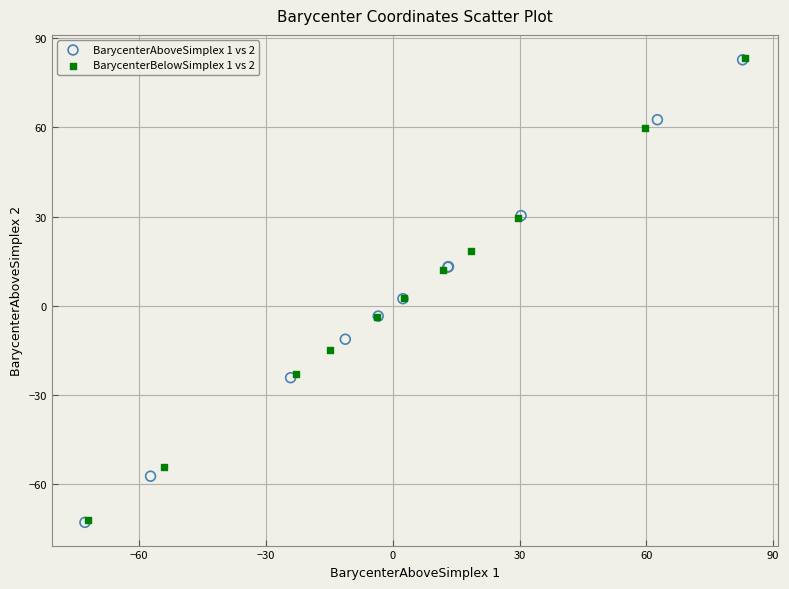

Which series has the largest Y range (max minus min)?

BarycenterAboveSimplex 1 vs 2